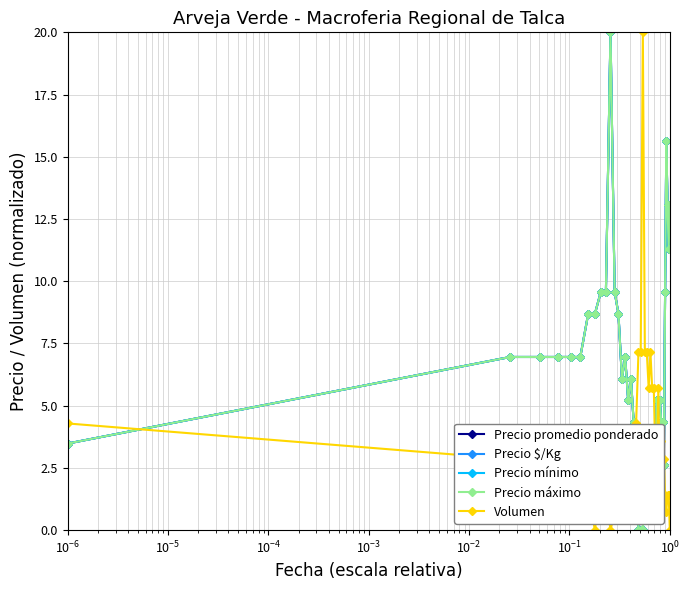

Does the chart have visible grid lines?

Yes